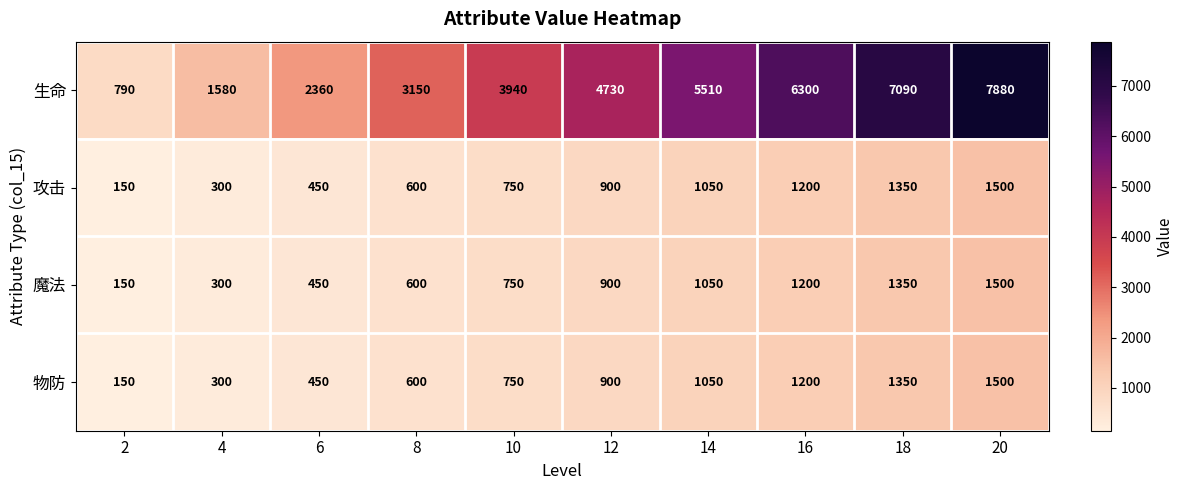

The 物防 series shows 1500 at 20. True or false?

True